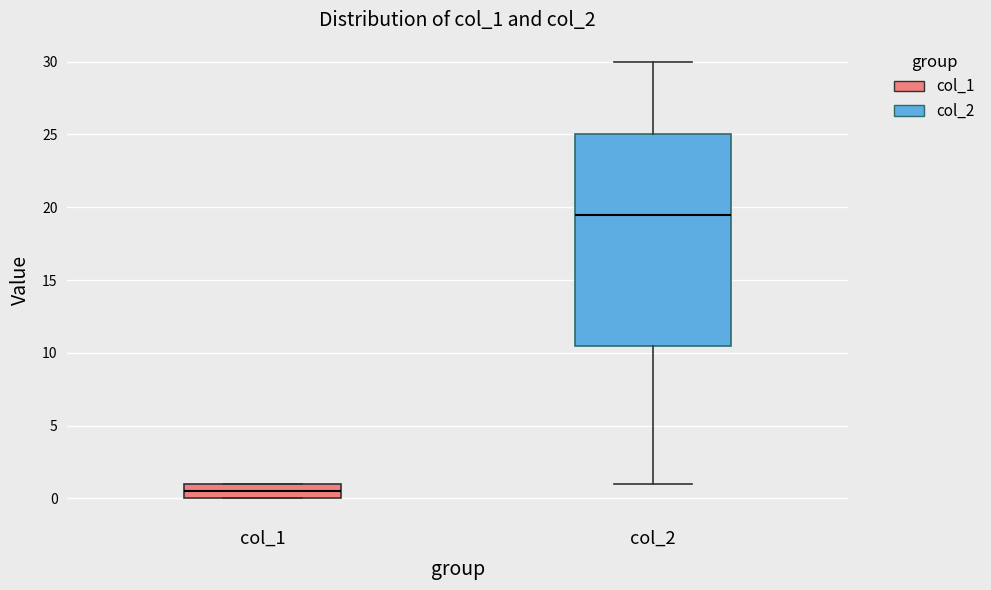

Which box has the lowest median line?

col_1